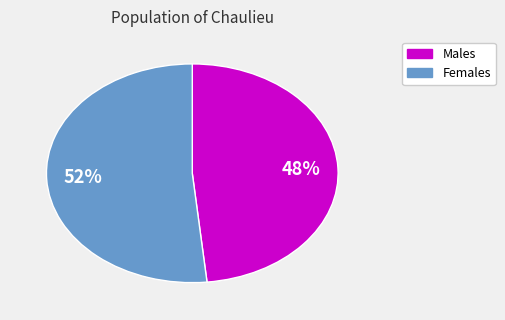

To the nearest percent, what is the average slice percentage?

50%